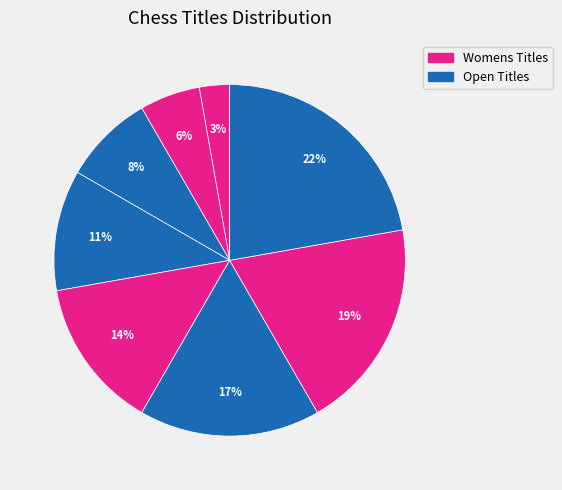

Count the number of slices in the pie.

8